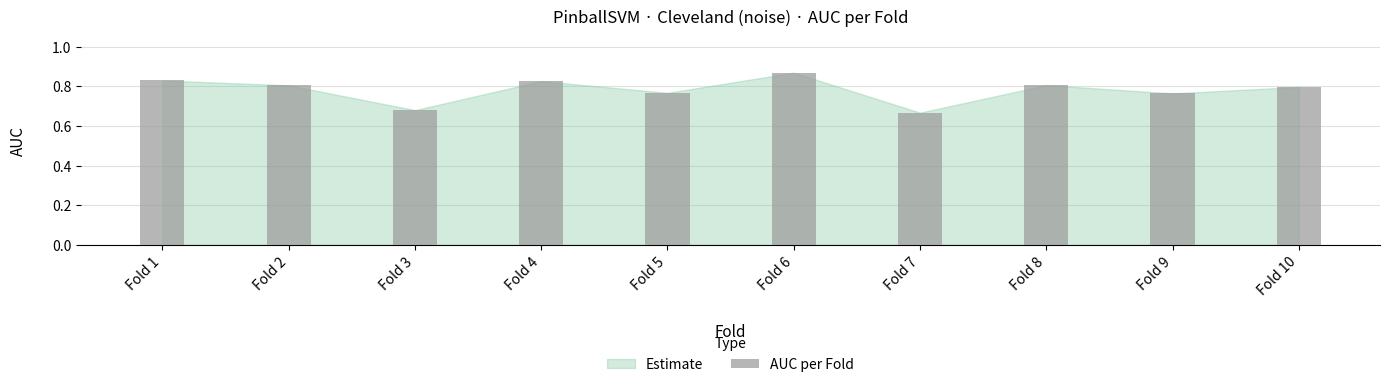

How many values are between 0 and 1?

10